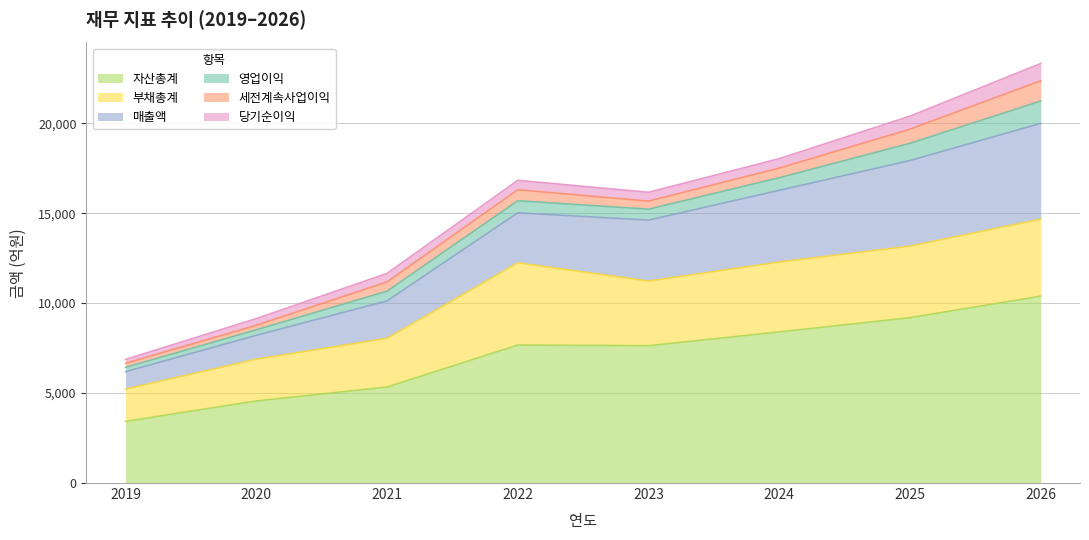

What is the sum of the 매출액 values at 2025 and 2020?

6081